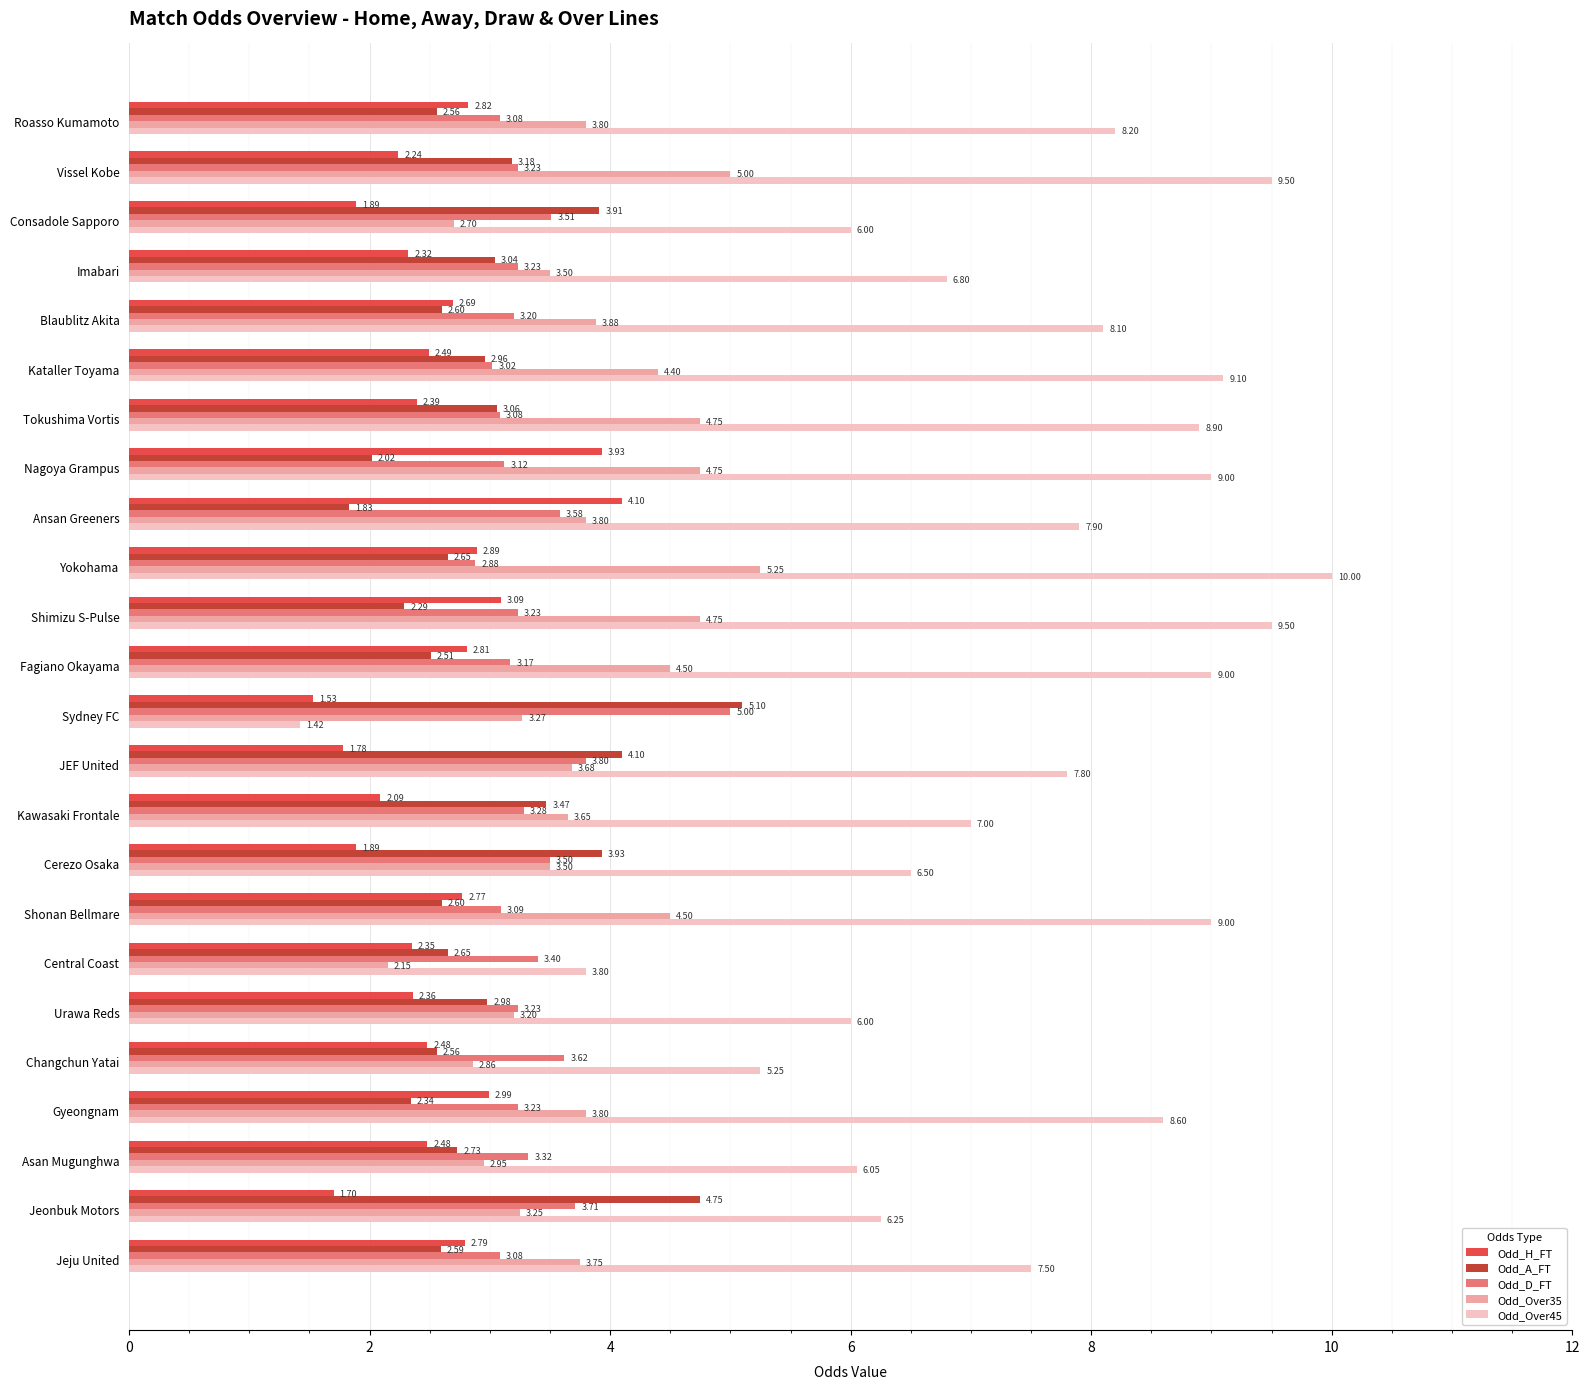

What is the highest value of the Odd_H_FT series?

4.1